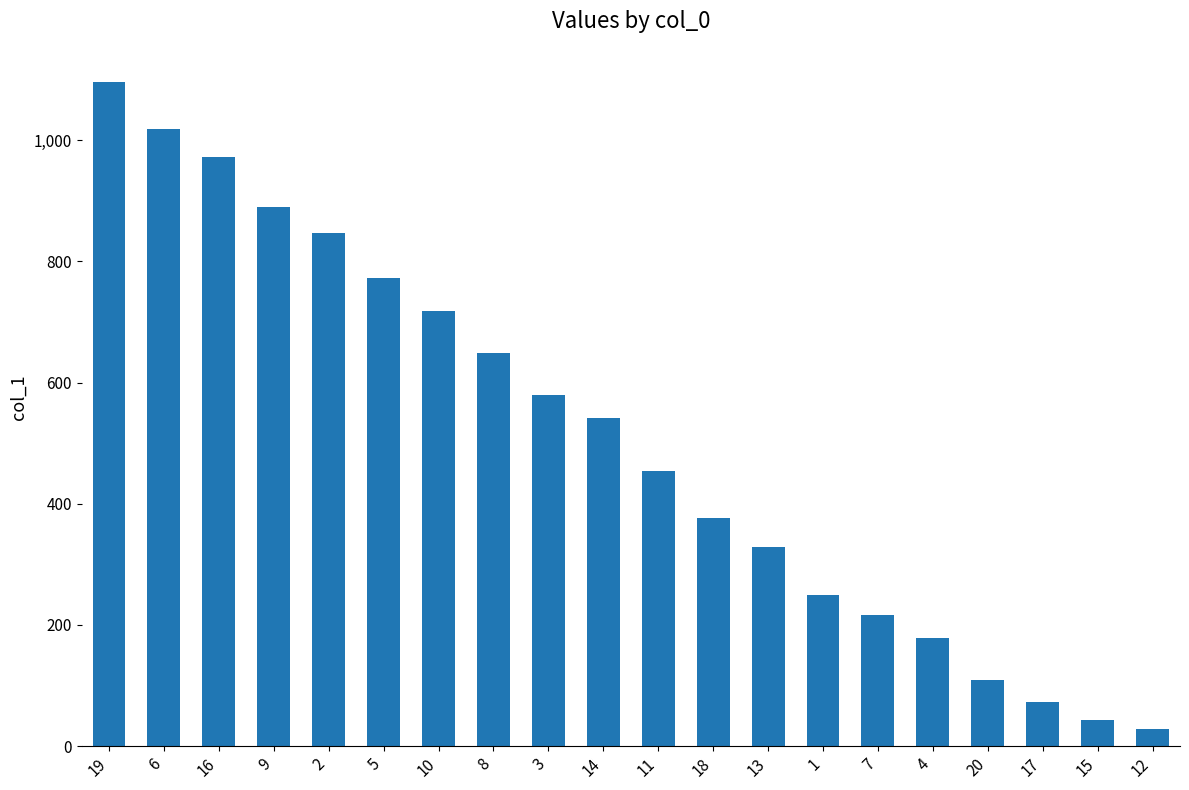

The value at 2 is 847. True or false?

True